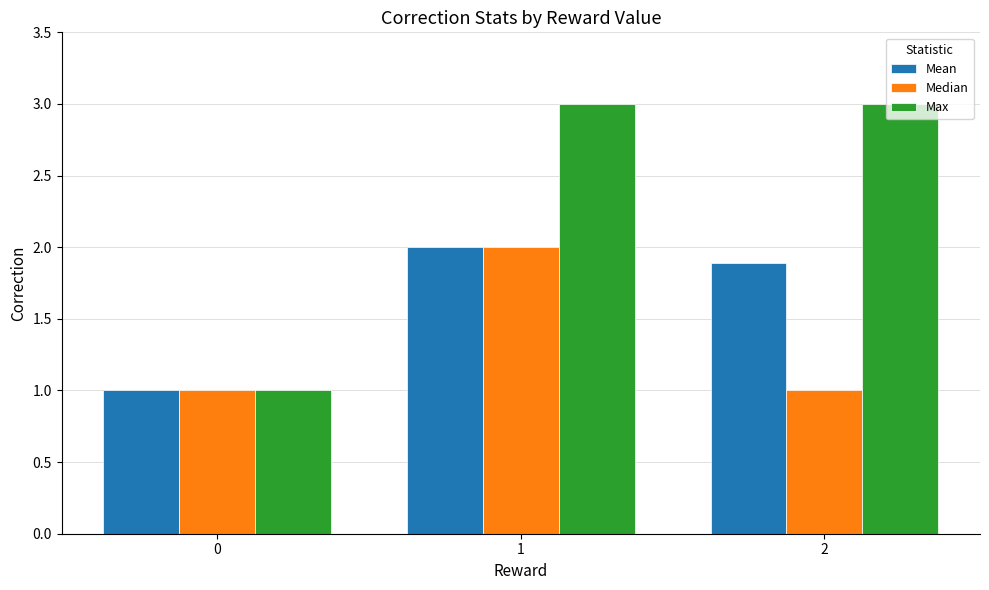

Which series has the largest total across all categories?

Max